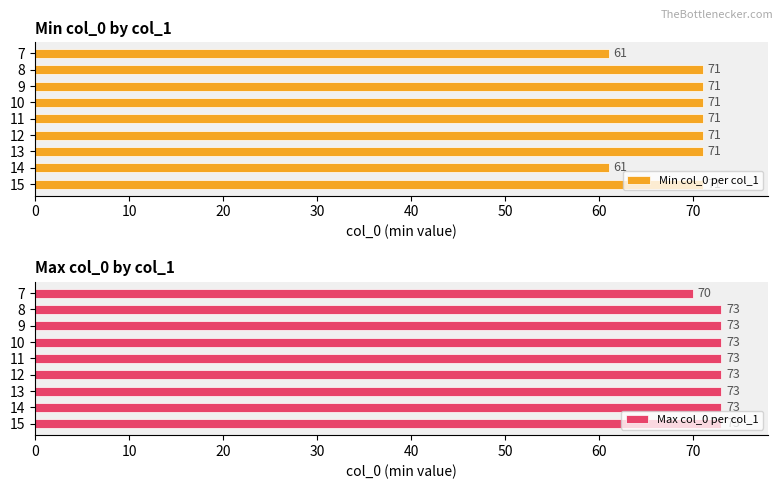

How many Max col_0 per col_1 values are between 73 and 74?

8